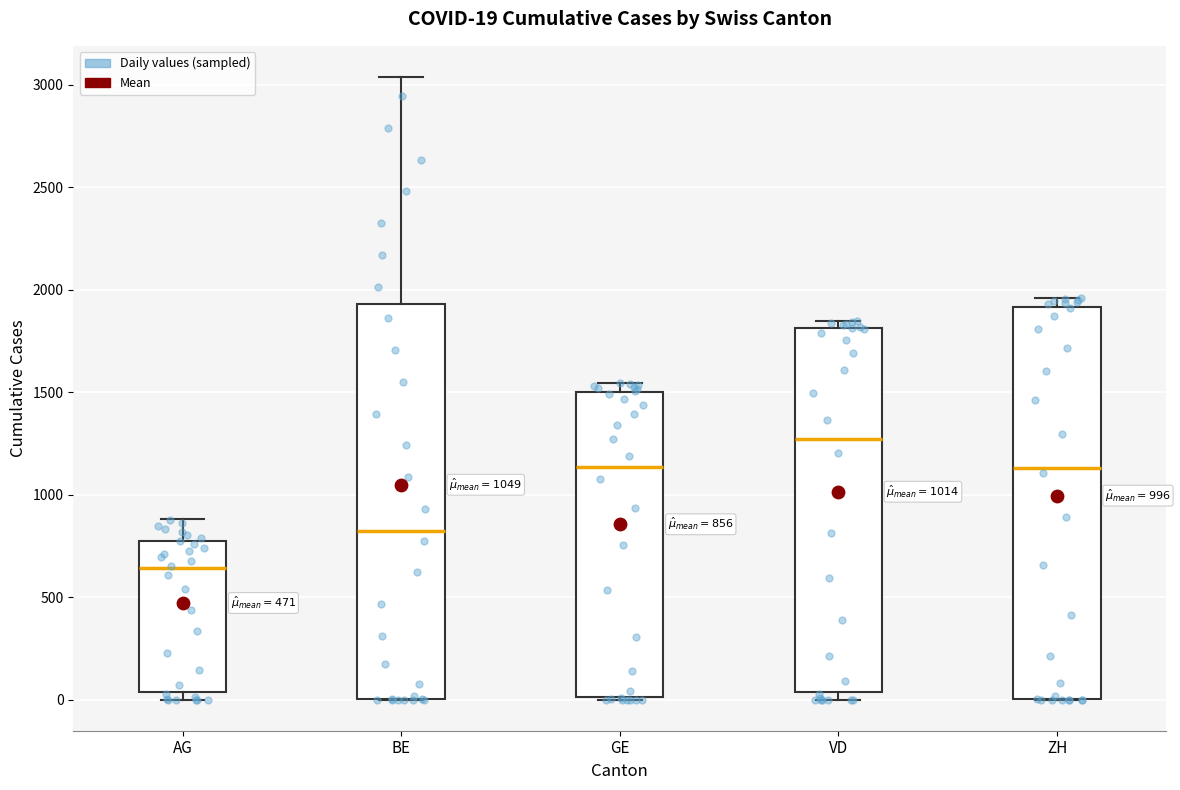

Which box's median line is the lowest?

AG